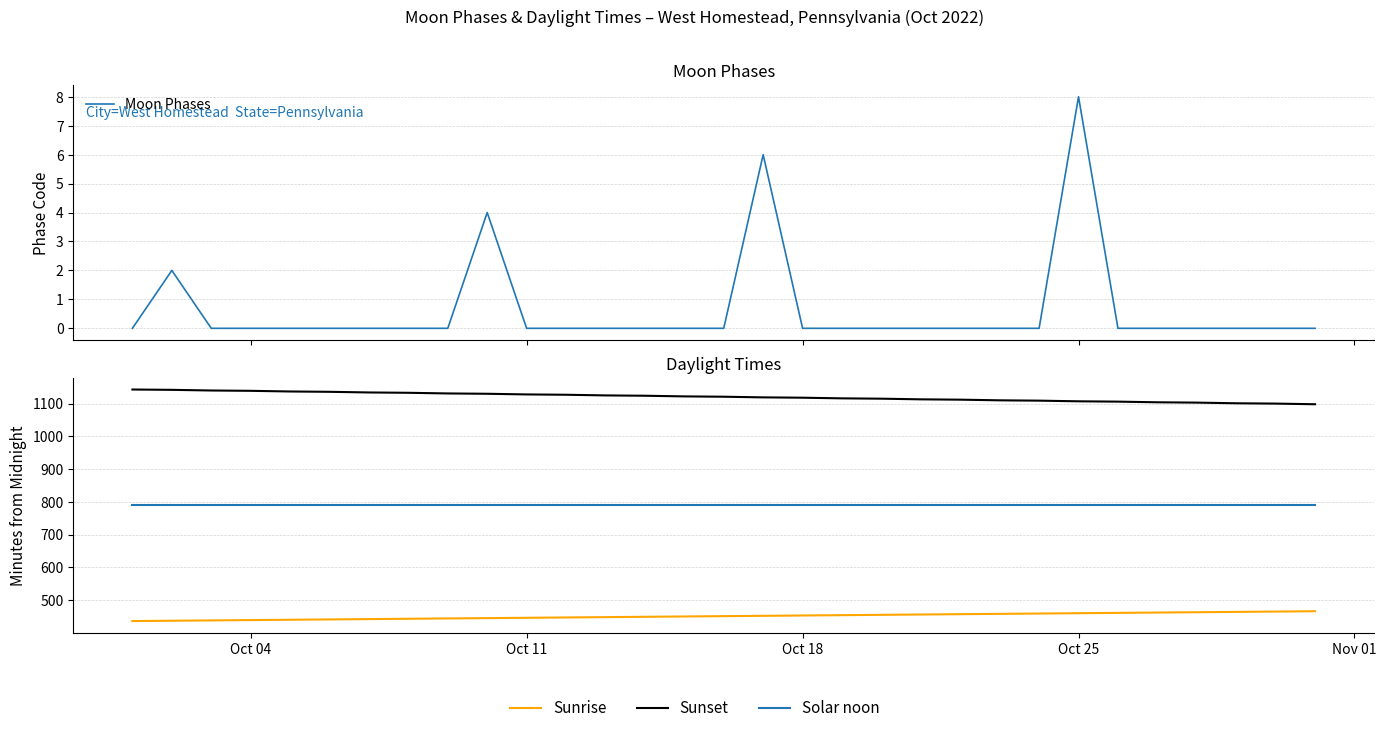

Which series has the largest total across all categories?

Sunset